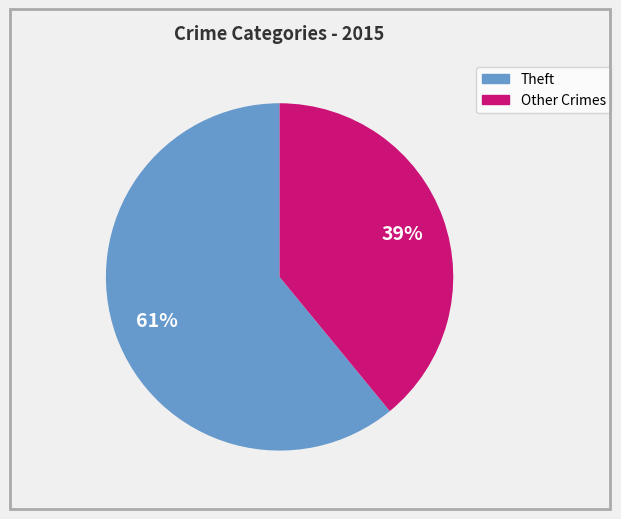

Does any single category account for the majority?

Yes